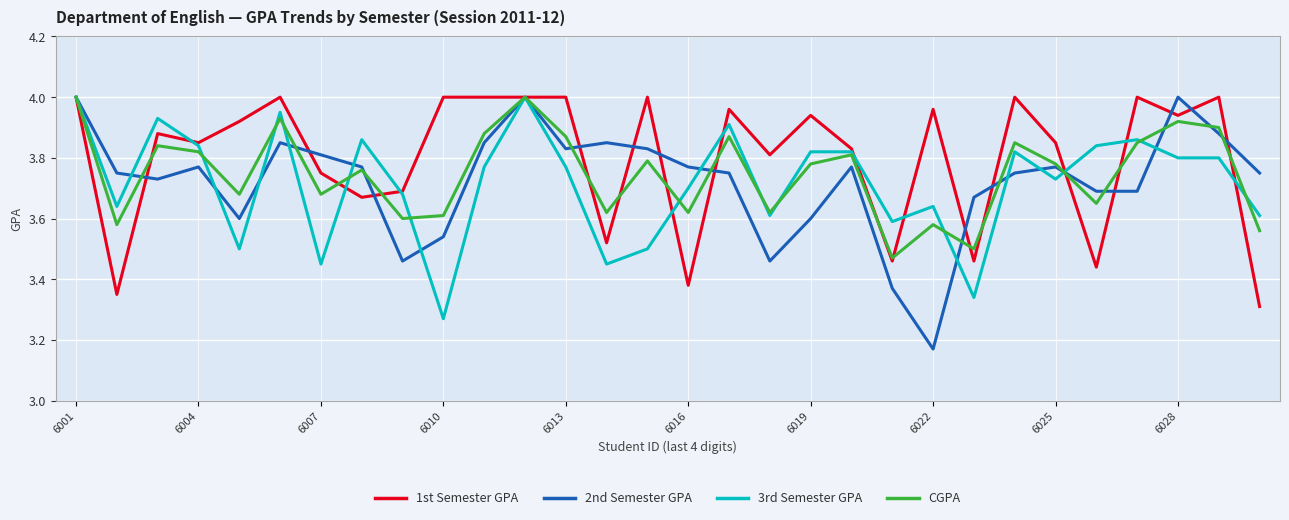

Which series has the largest range (max minus min)?

2nd Semester GPA